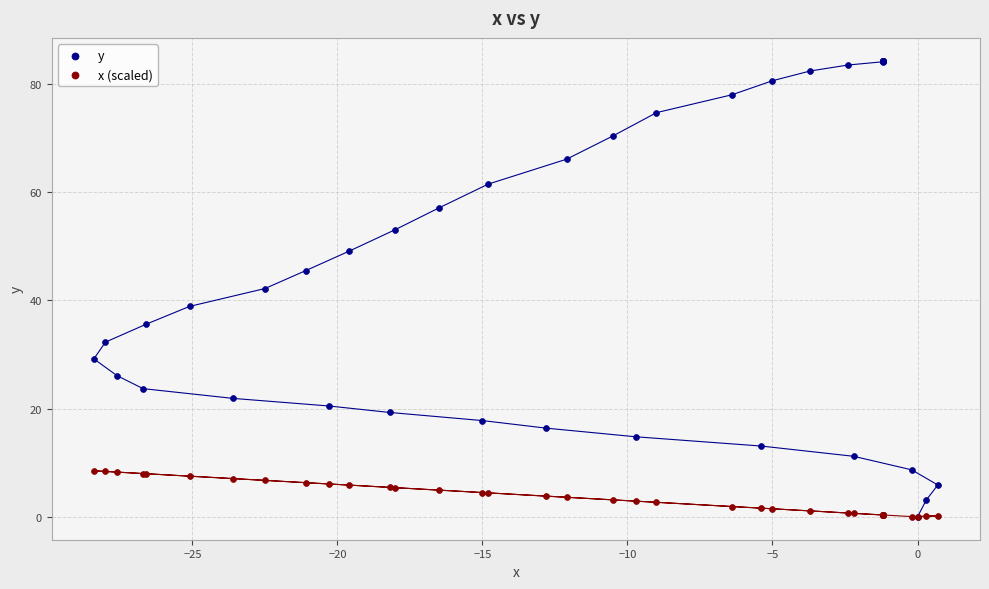

What are all the series names shown in the legend?

y, x (scaled)